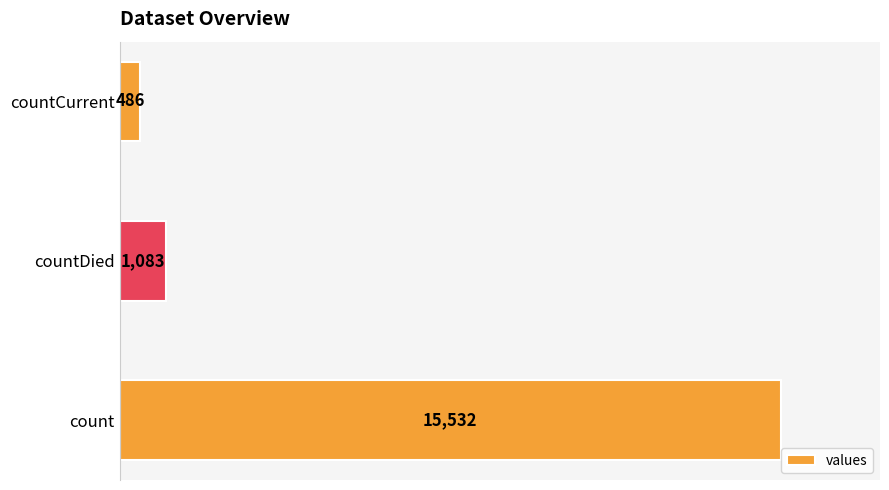

The value at countDied is 1083. True or false?

True